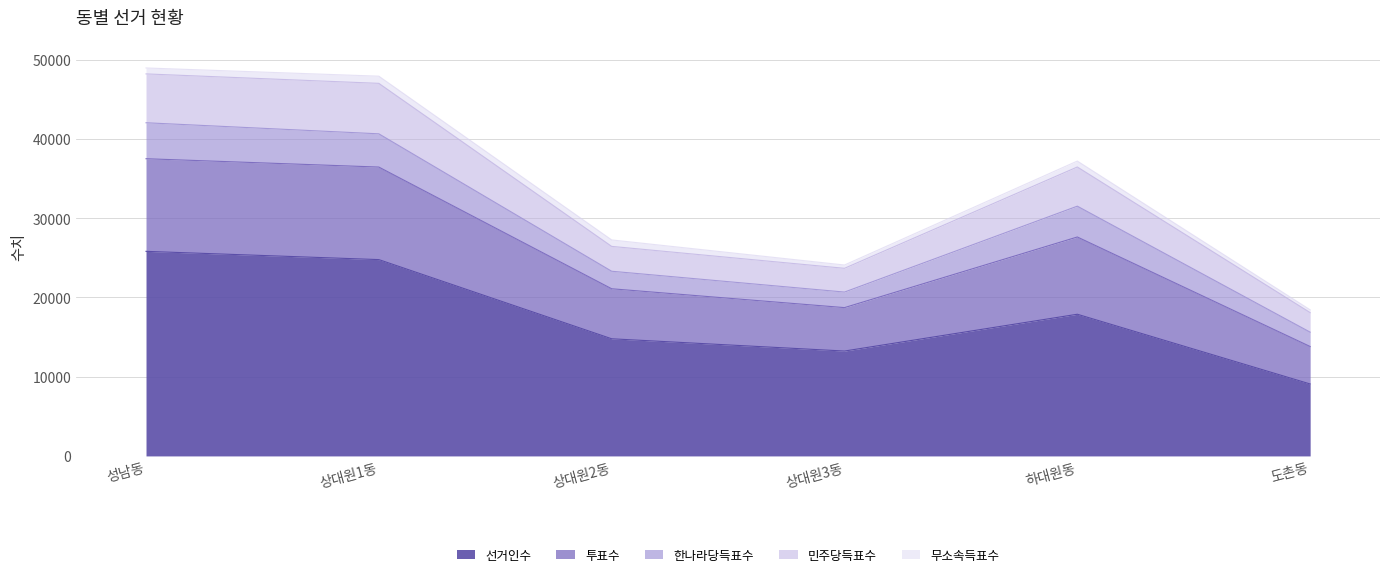

At which category does 민주당득표수 reach its first local valley?

상대원3동